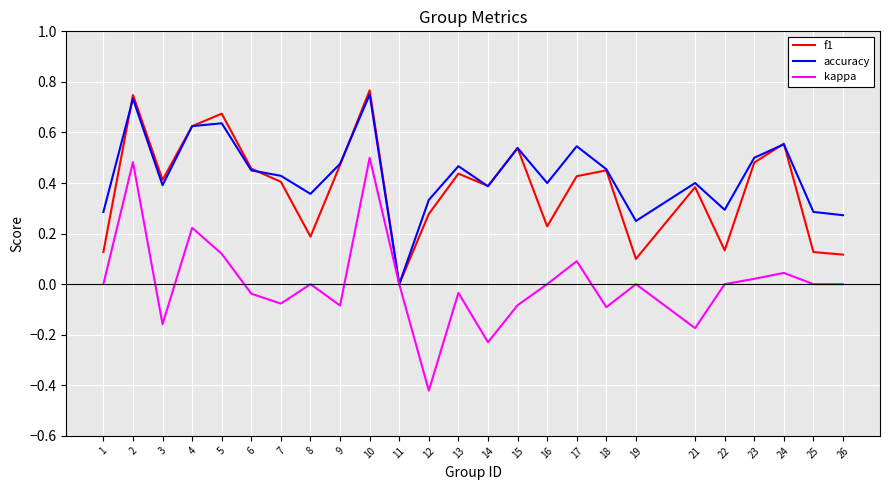

How many values in accuracy are above zero?

24